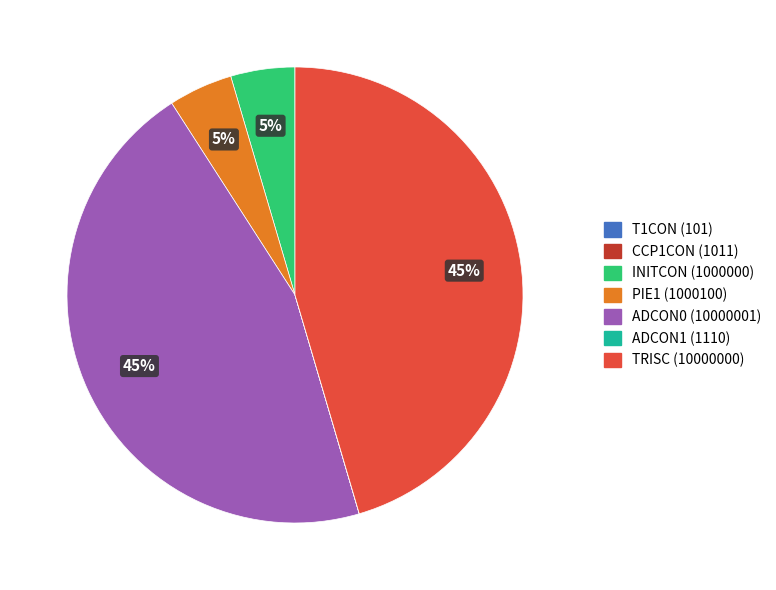

Does TRISC (10000000) account for over 50% of the chart?

No